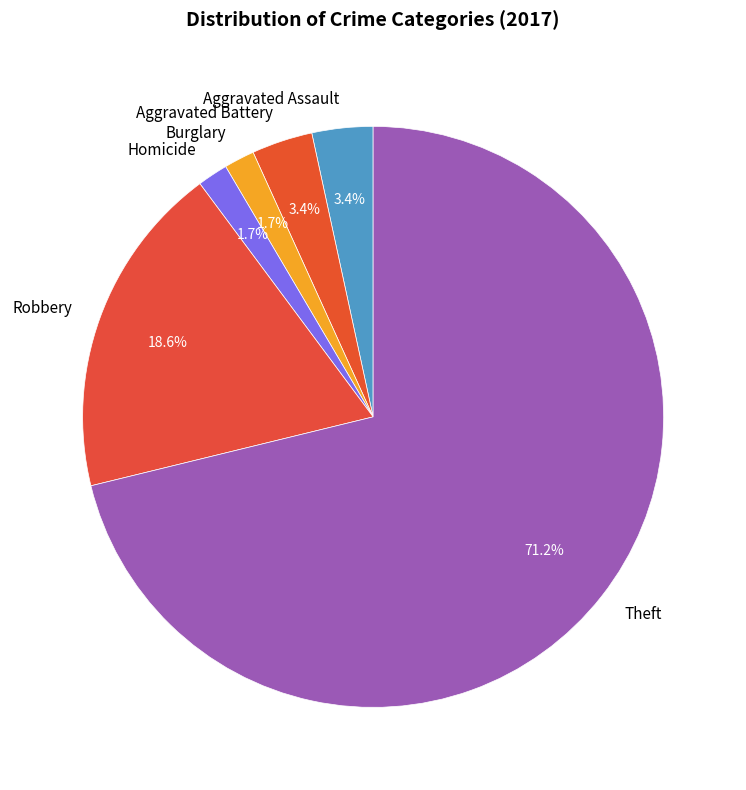

Combined, what portion of the pie is Robbery and Aggravated Battery?

22.0%